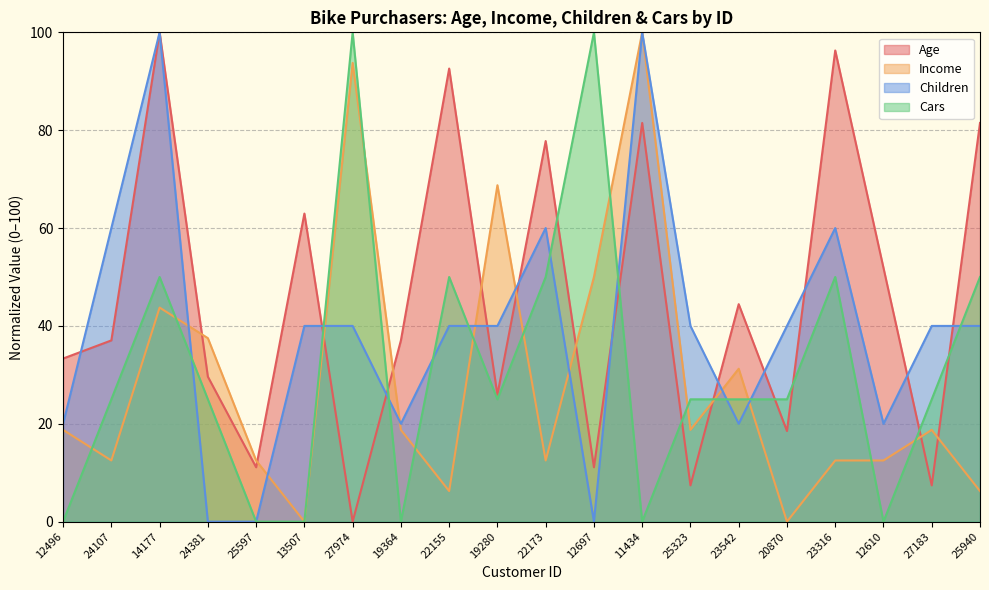

Does the chart display data point markers on the line(s)?

No